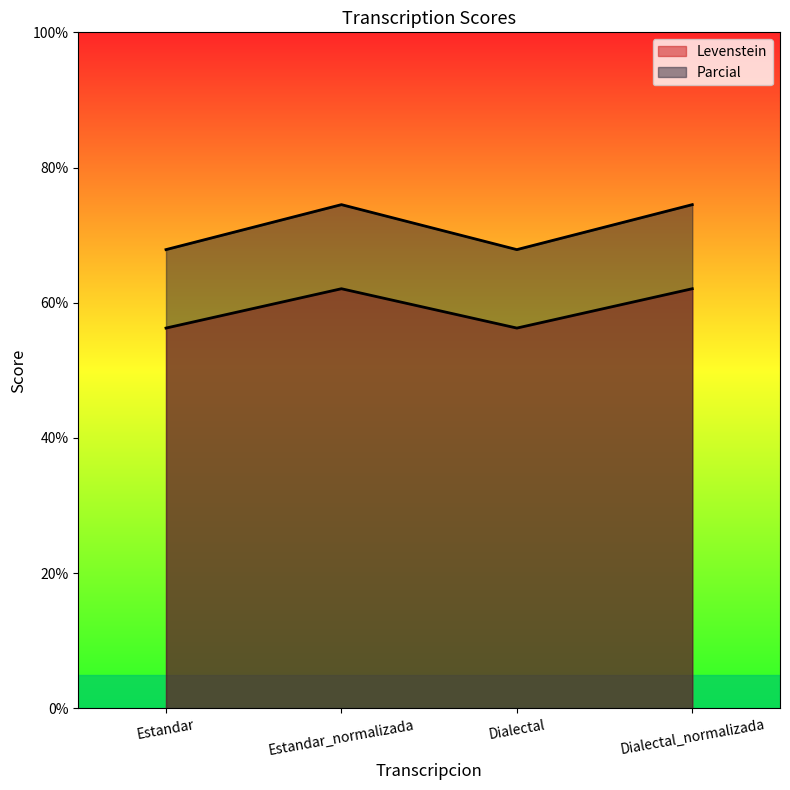

True or false: Parcial and Levenstein cross at least once.

False